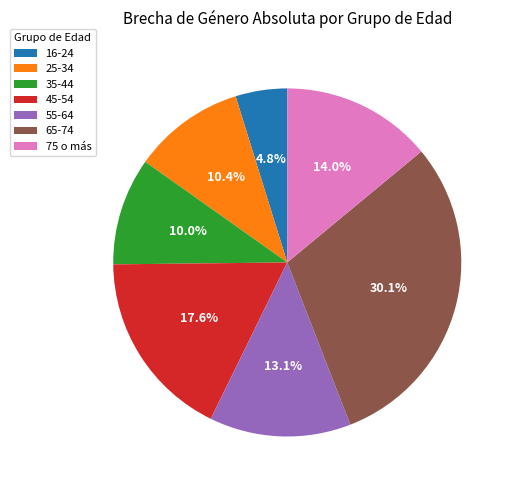

Which has a higher value, 16-24 or 75 o más?

75 o más